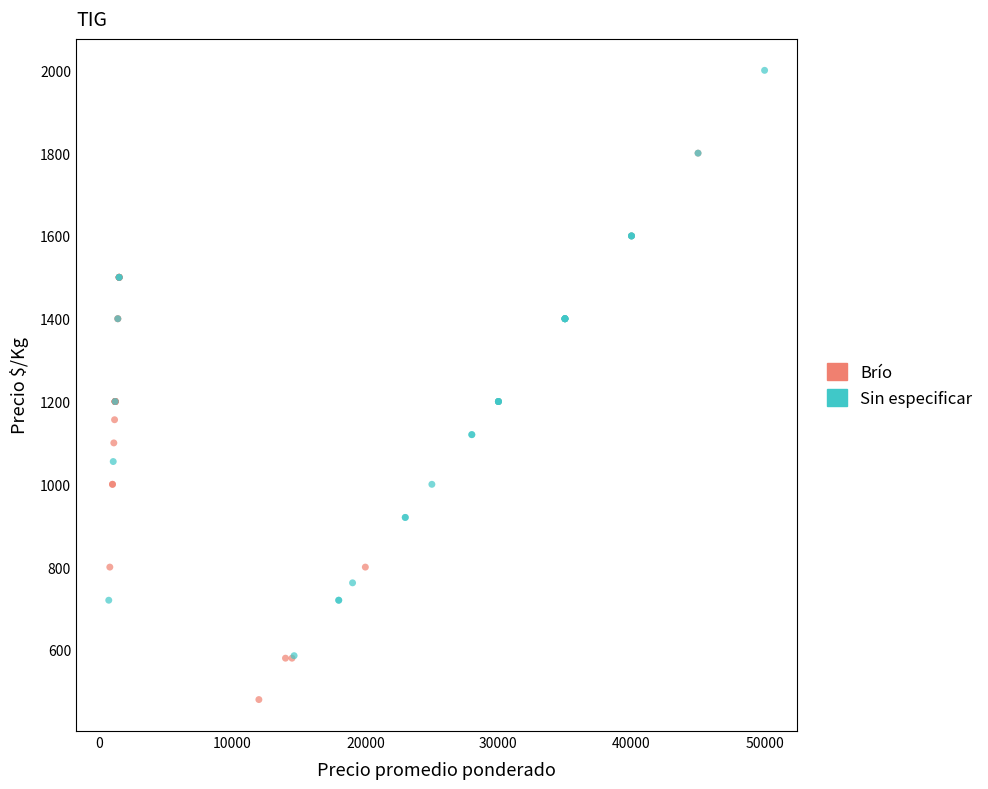

Which series reaches the maximum Y coordinate?

Sin especificar